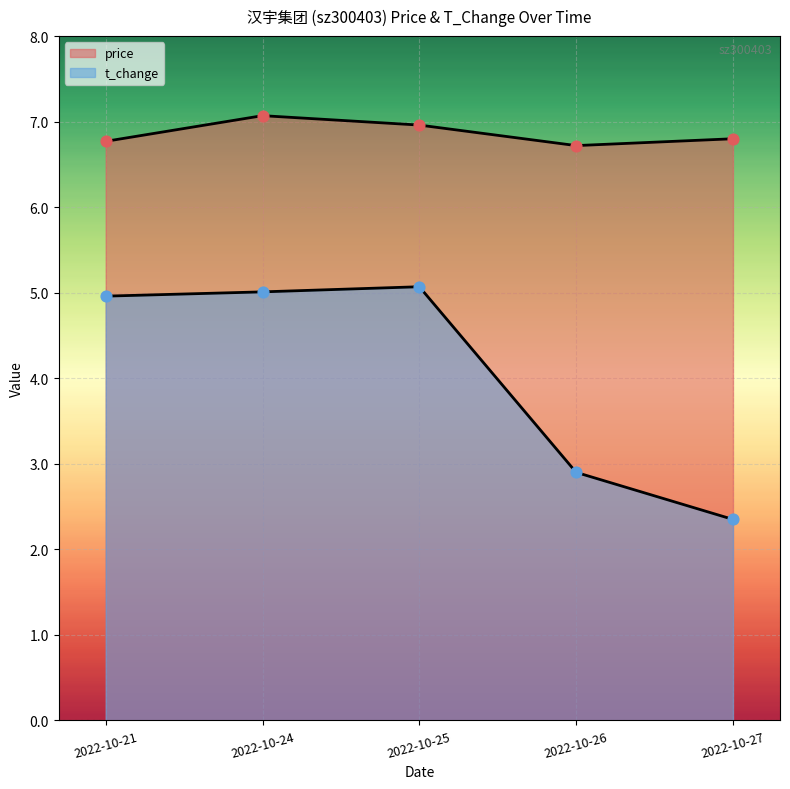

Is the value of t_change at 2022-10-24 greater than the value of price at 2022-10-24?

No